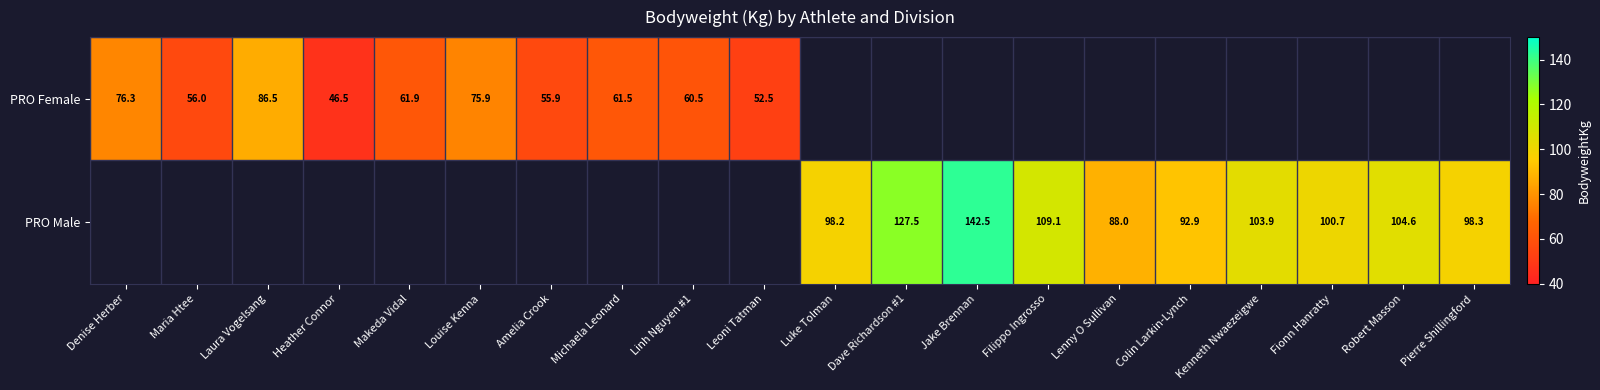

True or false: PRO Female has a value of 52.5 at Leoni Tatman.

True